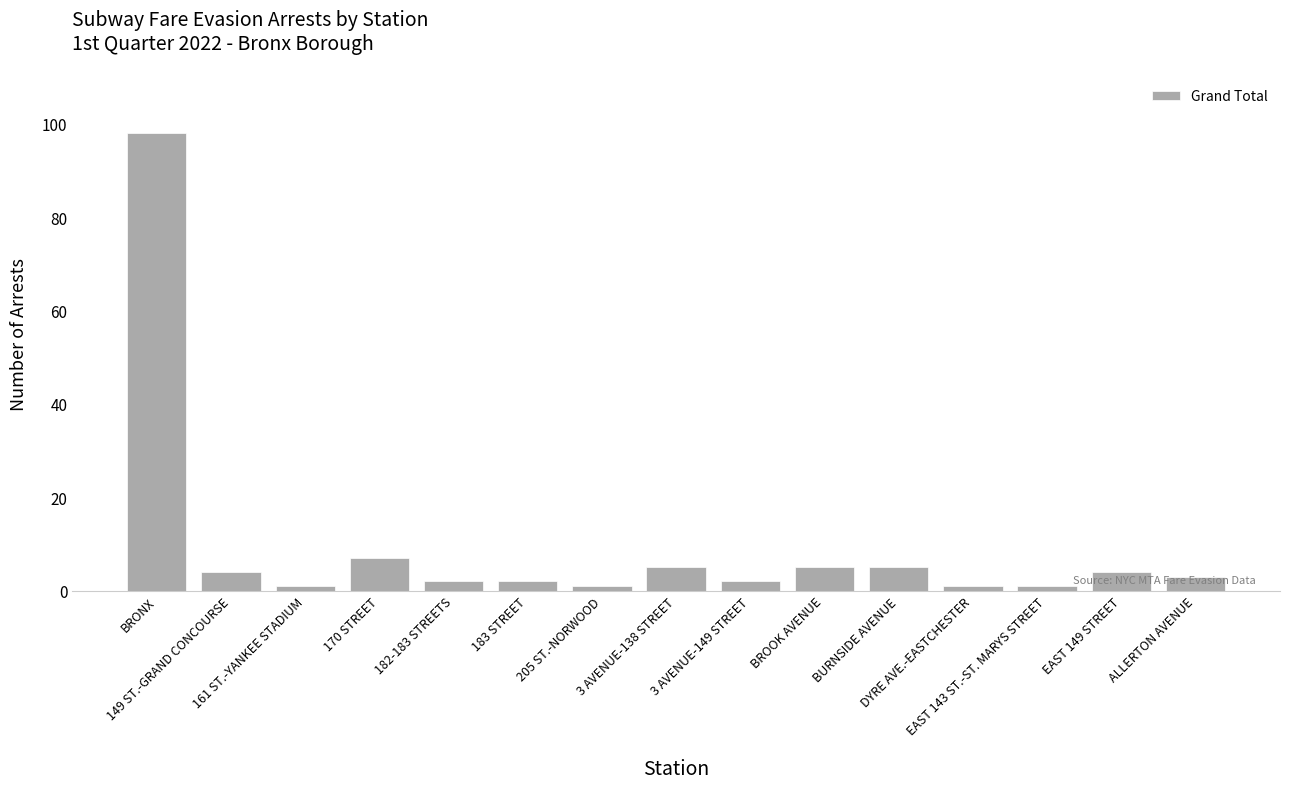

What is the difference between the maximum and minimum values?

97